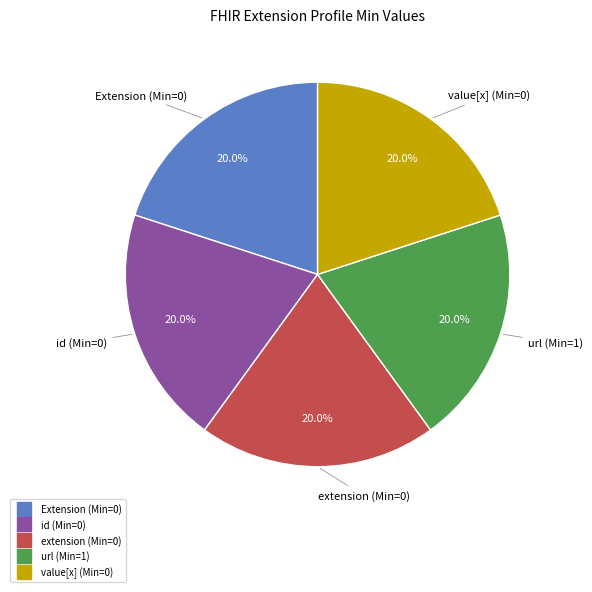

Is there any slice that represents more than half of the pie?

No